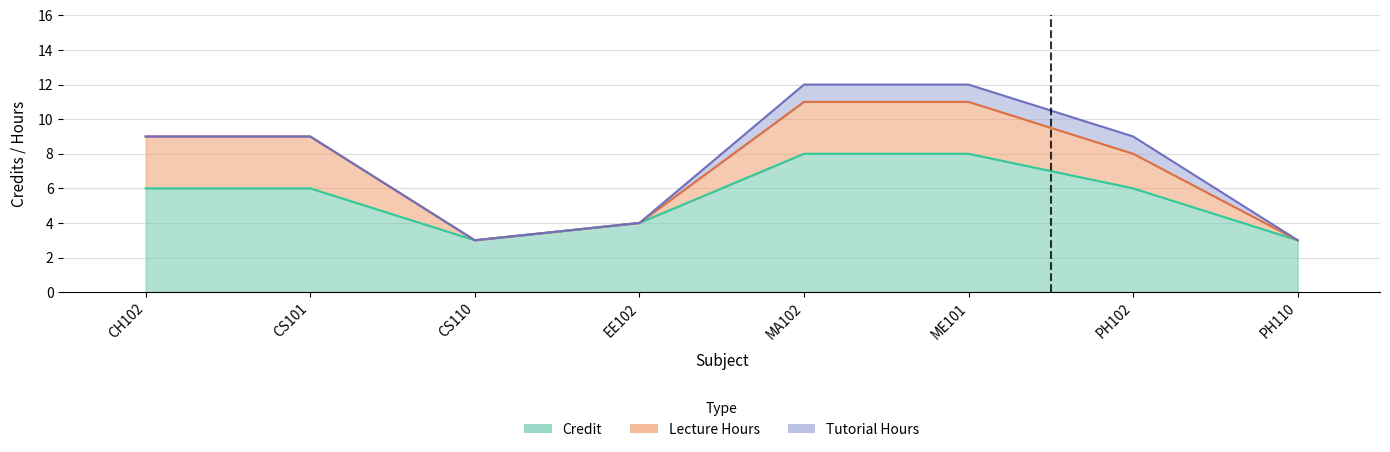

Which has a higher value, PH110 or EE102?

EE102